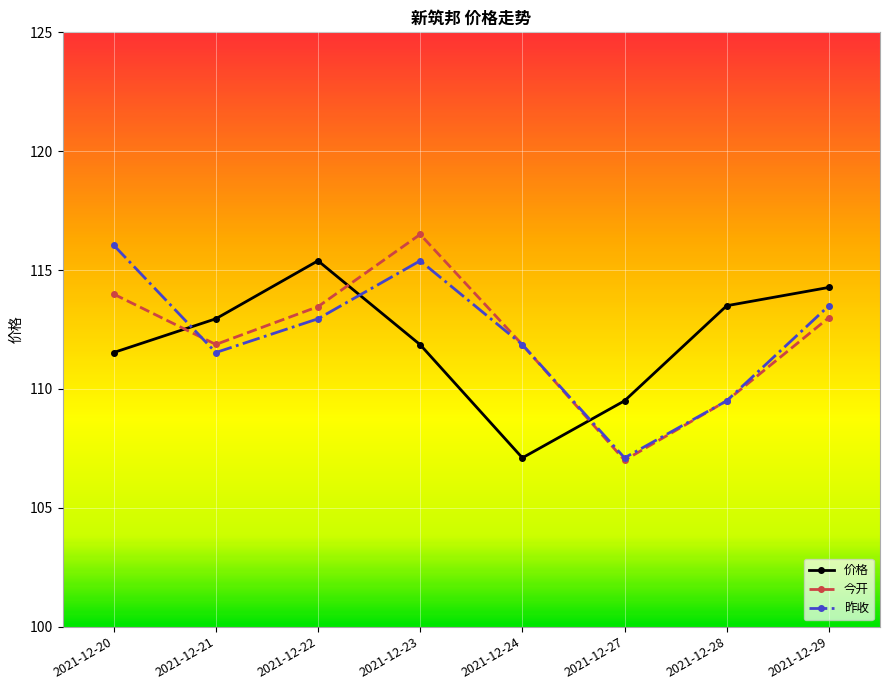

True or false: 今开 and 昨收 cross at least once.

True